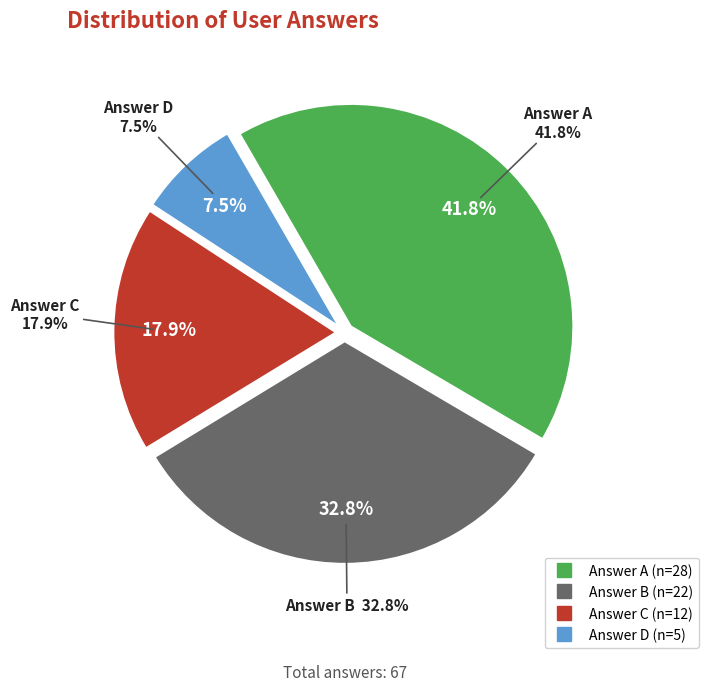

Count the number of slices in the pie.

4